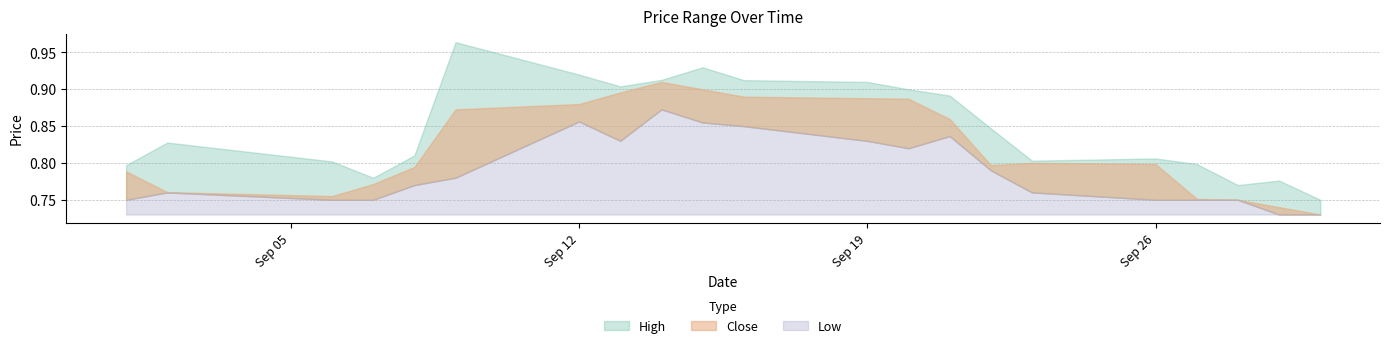

Reading left to right, extract all data points from this chart.

High: 0.8	0.8	0.8	0.8	0.8	1.0	0.9	0.9	0.9	0.9	0.9	0.9	0.9	0.9	0.8	0.8	0.8	0.8	0.8	0.8	0.8
Close: 0.8	0.8	0.8	0.8	0.8	0.9	0.9	0.9	0.9	0.9	0.9	0.9	0.9	0.9	0.8	0.8	0.8	0.8	0.8	0.7	0.7
Low: 0.8	0.8	0.8	0.8	0.8	0.8	0.9	0.8	0.9	0.9	0.8	0.8	0.8	0.8	0.8	0.8	0.8	0.8	0.8	0.7	0.7